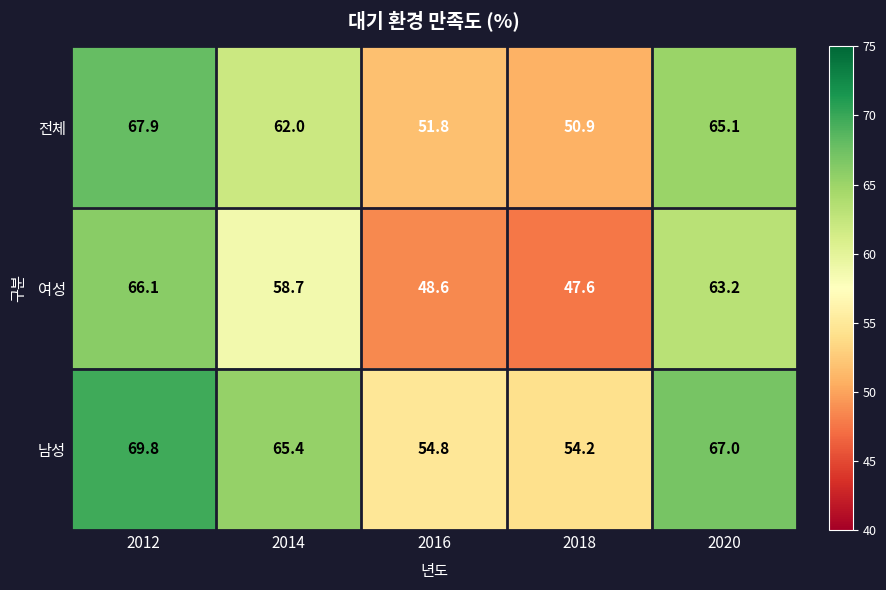

The 전체 series shows 67.9 at 2012. True or false?

True